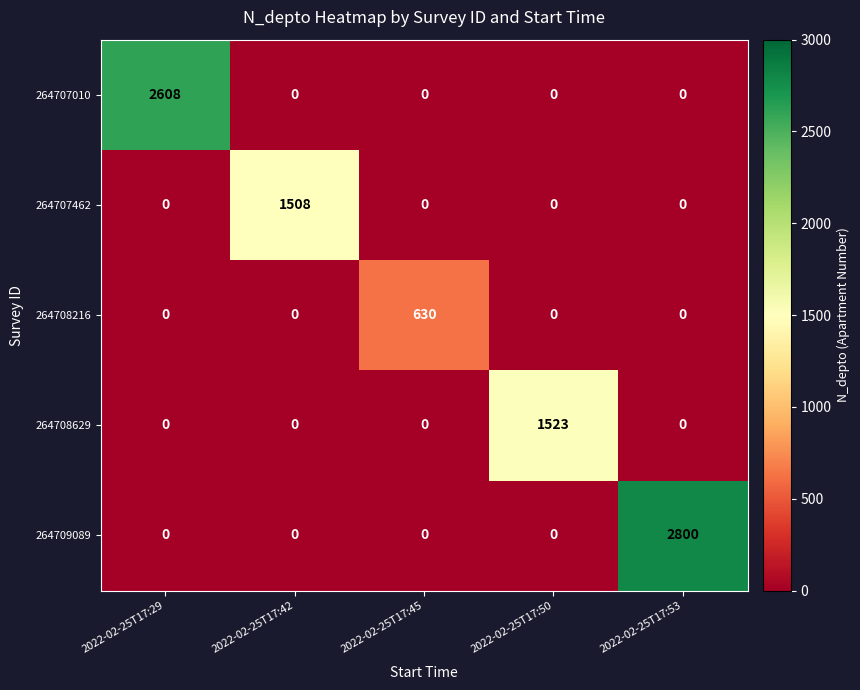

Is it true that 264709089 equals 2800 at 2022-02-25T17:53?

True